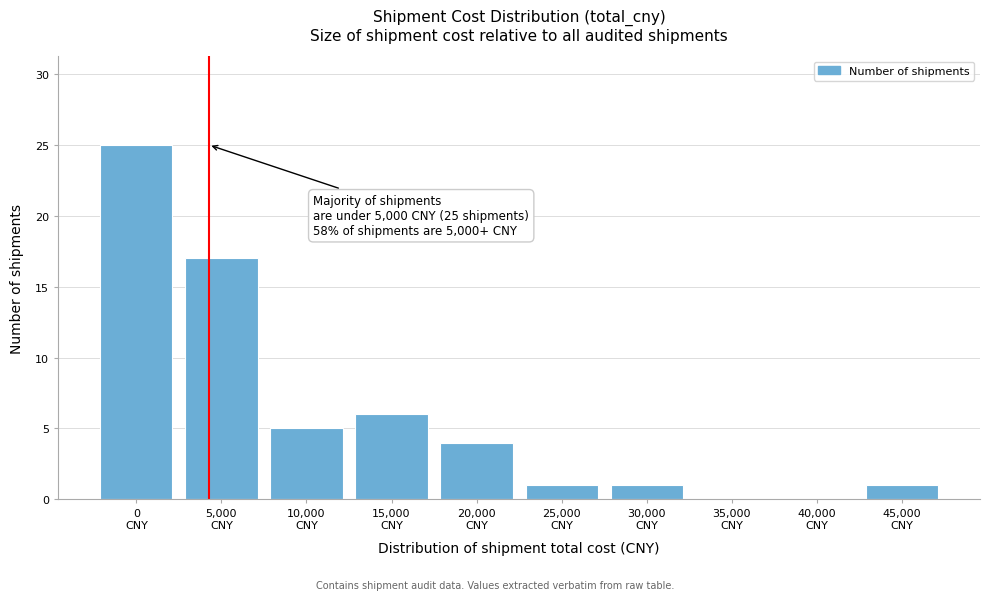

What is the greatest value displayed?

25